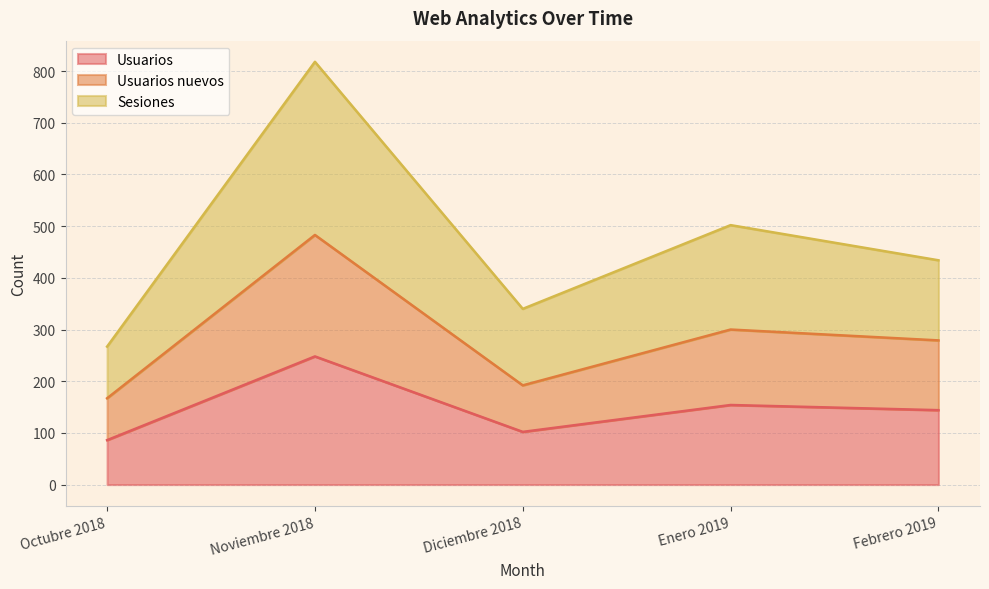

True or false: Usuarios and Usuarios nuevos intersect in this chart.

False